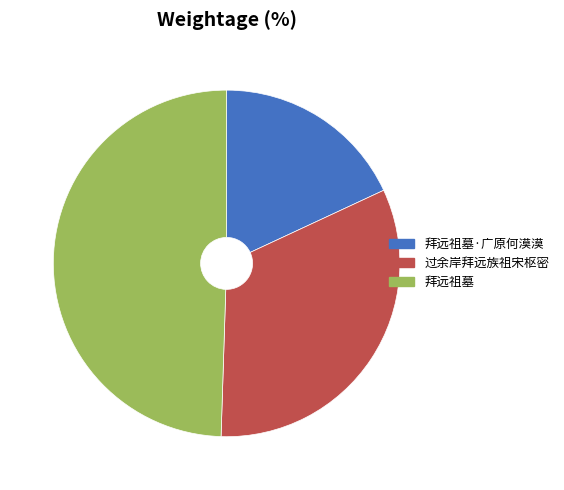

Which category has the smallest portion of the pie?

拜远祖墓·广原何漠漠